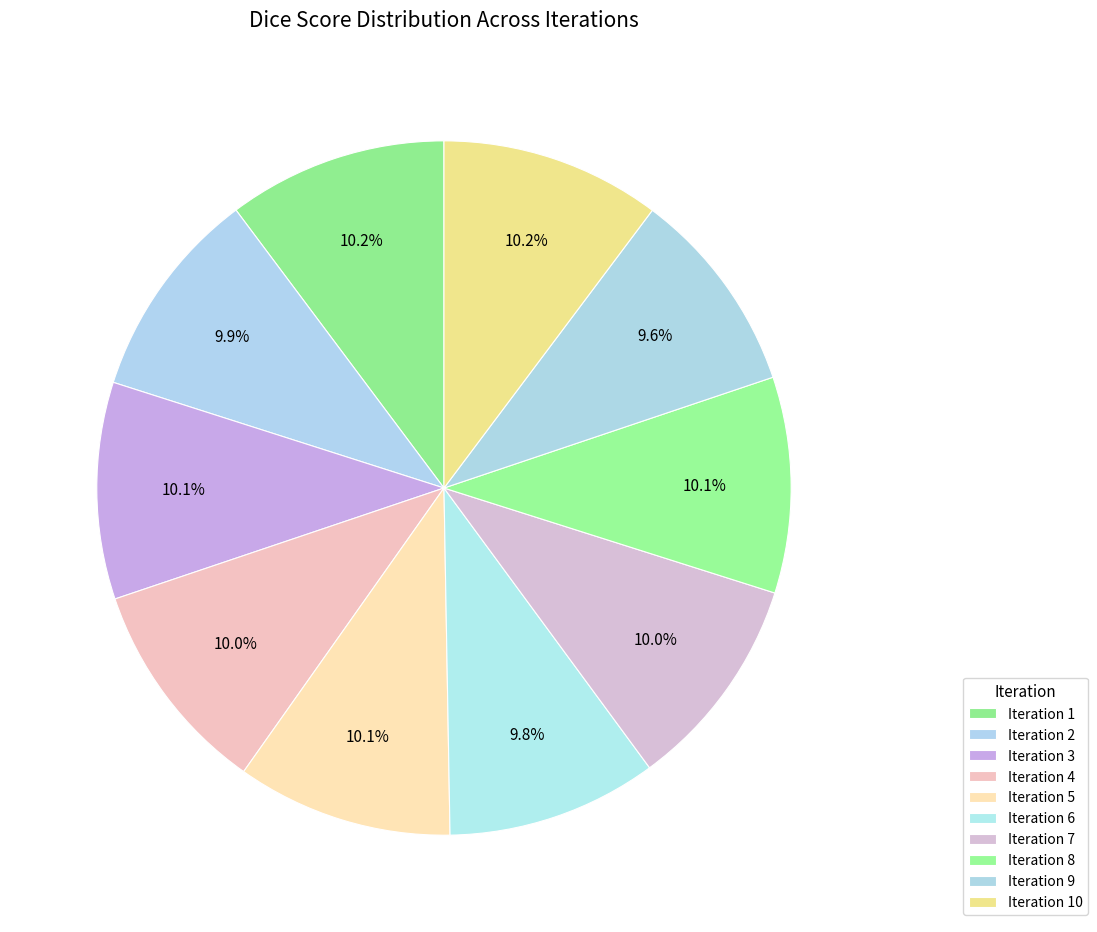

How many slices are in this pie chart?

10